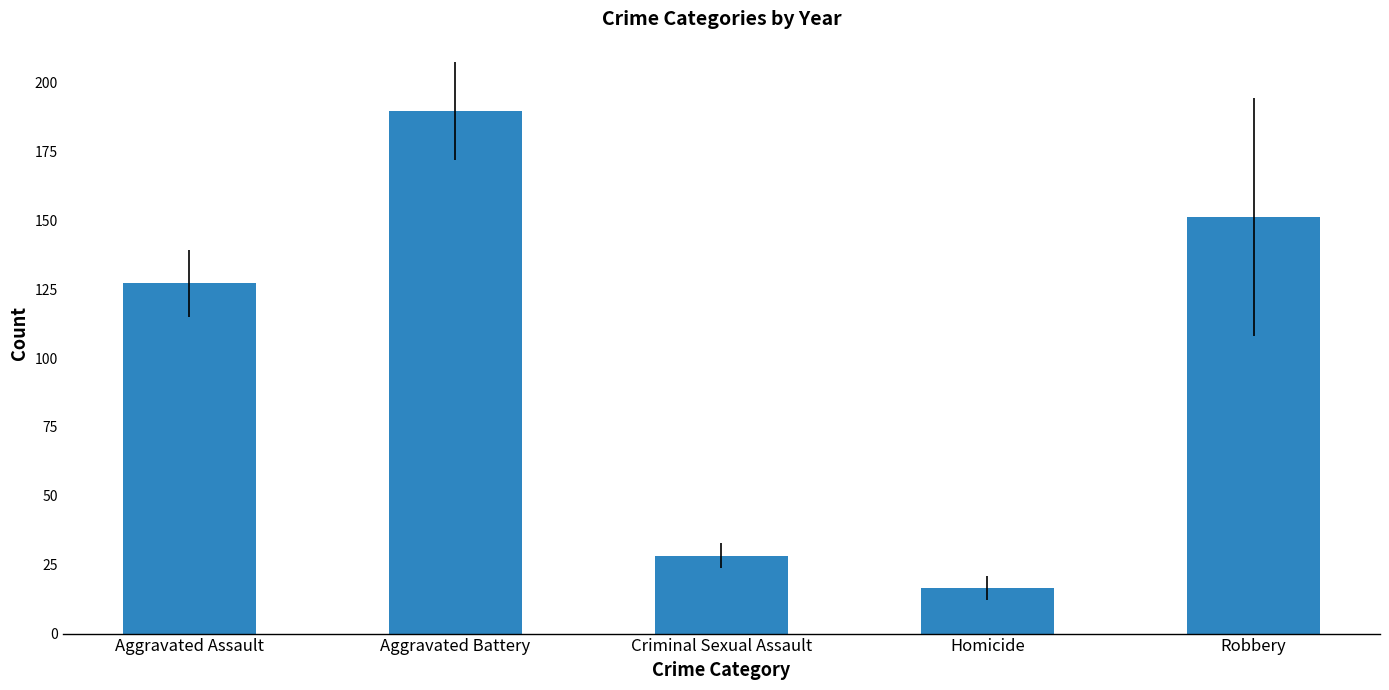

What is the sum of the values at Aggravated Battery and Aggravated Assault?

316.8